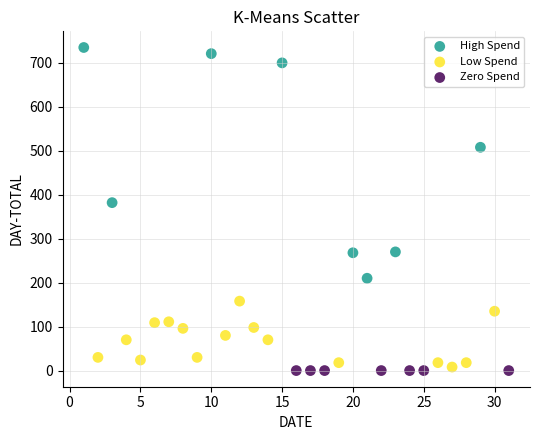

Which series contains the lowest Y value?

Zero Spend